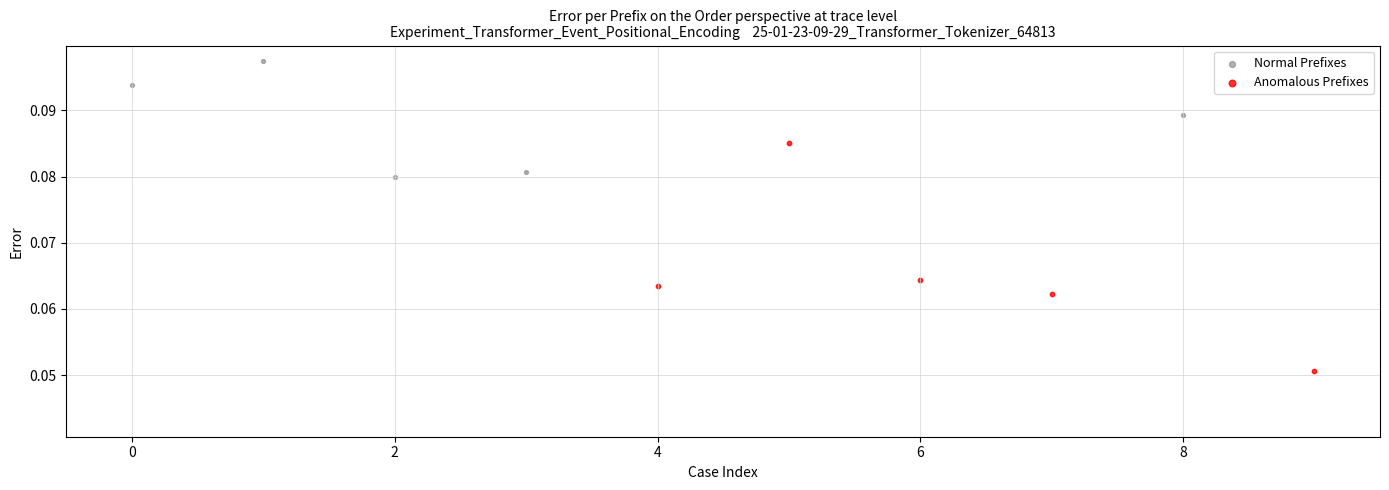

Which series reaches the minimum Y coordinate?

Anomalous Prefixes